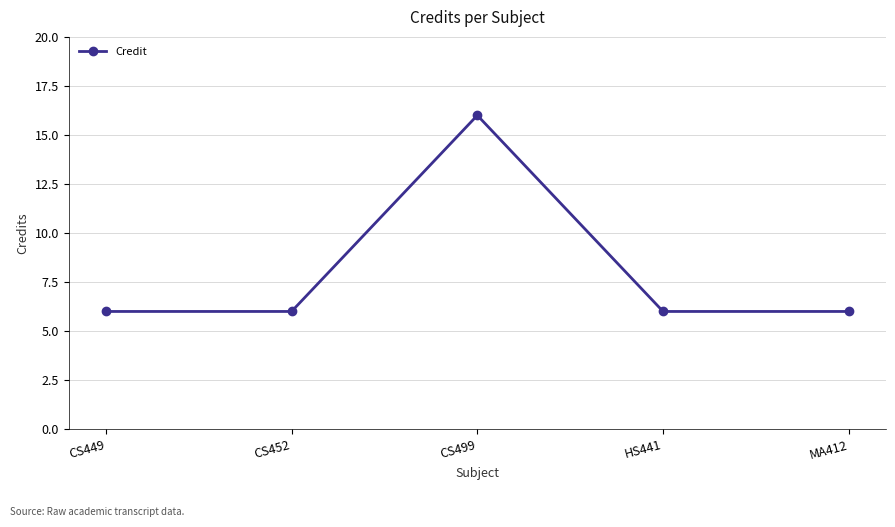

What is the sum of the values at CS452 and MA412?

12